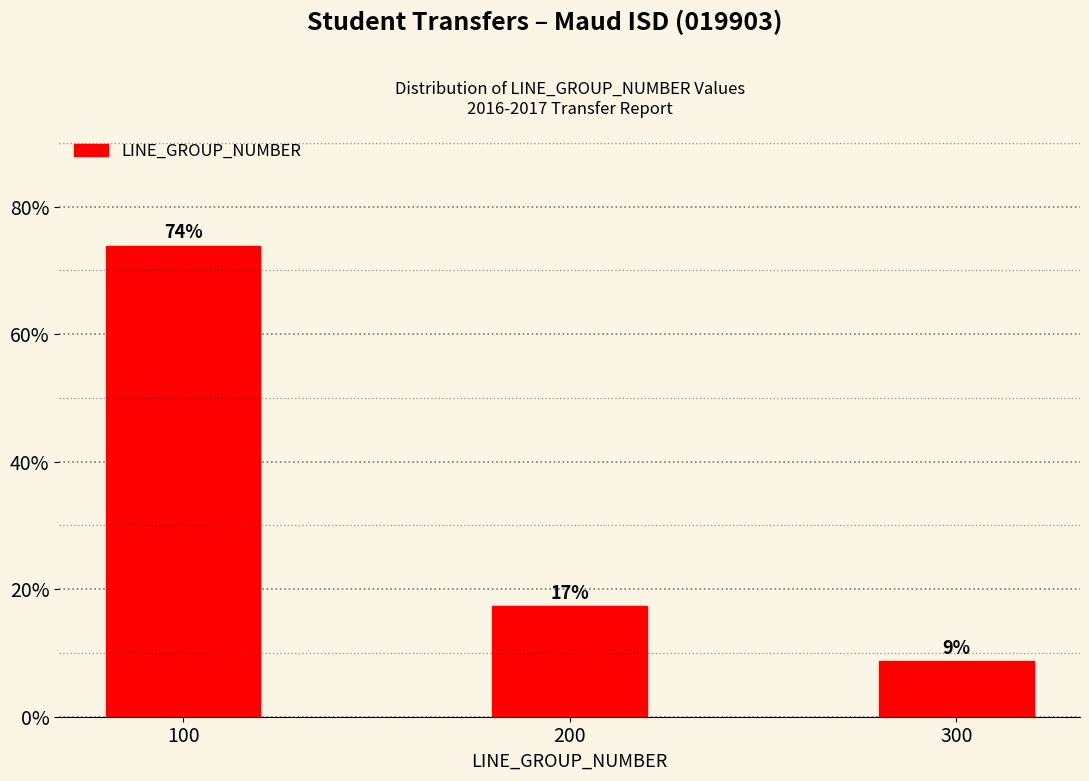

How many bars are there in total?

3